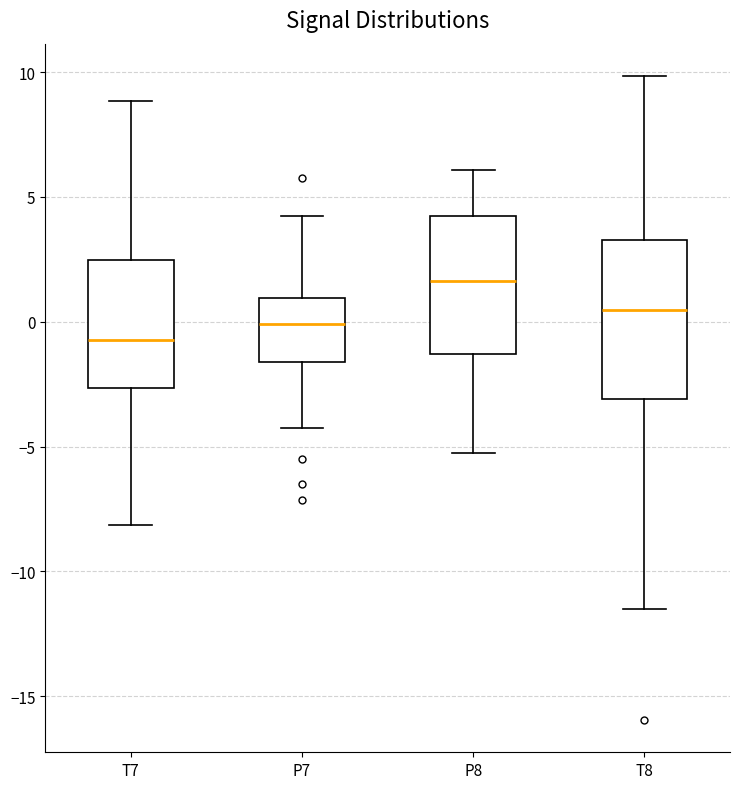

Reading left to right, transcribe this box plot: for each box, give where its median line is, the range the box spans, and where its two whiskers end, as read against the y-axis. The values are not printed on the chart, so give them approximately, as read against the axis.

T7: median -0.5, box -2.5 to 2.5, whiskers -8.0 to 9.0
P7: median 0.0, box -1.5 to 1.0, whiskers -4.5 to 4.0
P8: median 1.5, box -1.5 to 4.0, whiskers -5.5 to 6.0
T8: median 0.5, box -3.0 to 3.5, whiskers -11.5 to 10.0